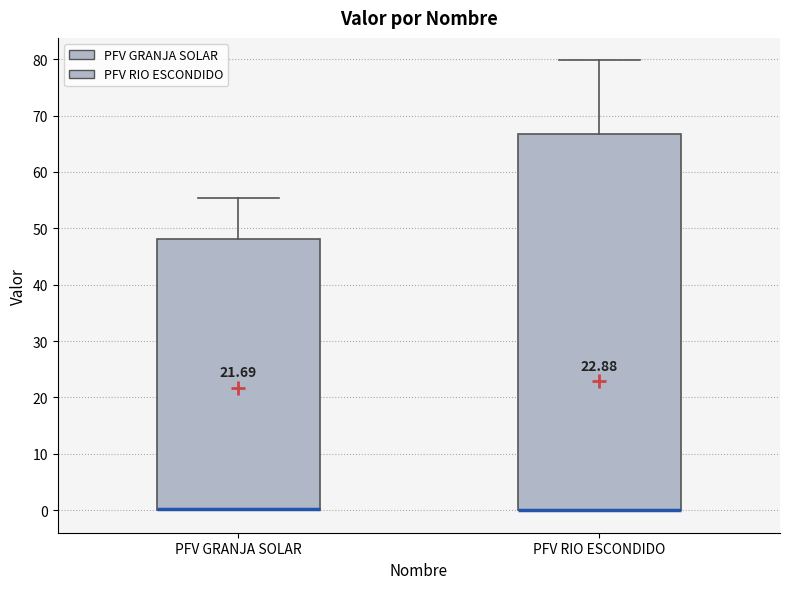

Which box is the tallest, from its lower edge to its upper edge?

PFV RIO ESCONDIDO